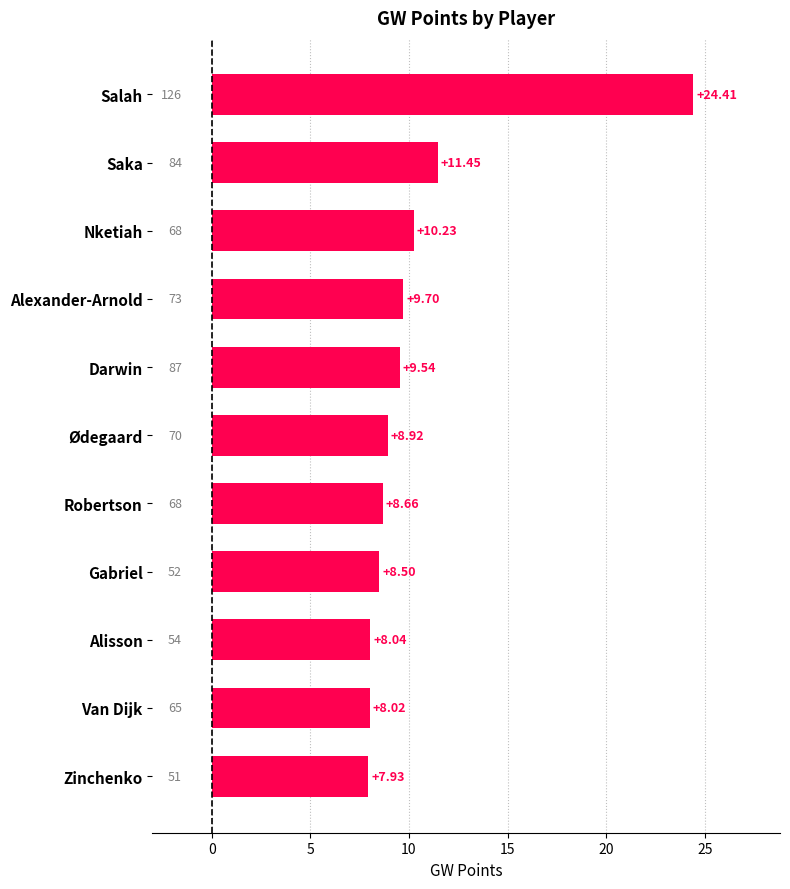

List the labels in order of value, smallest first.

Zinchenko, Van Dijk, Alisson, Gabriel, Robertson, Ødegaard, Darwin, Alexander-Arnold, Nketiah, Saka, Salah